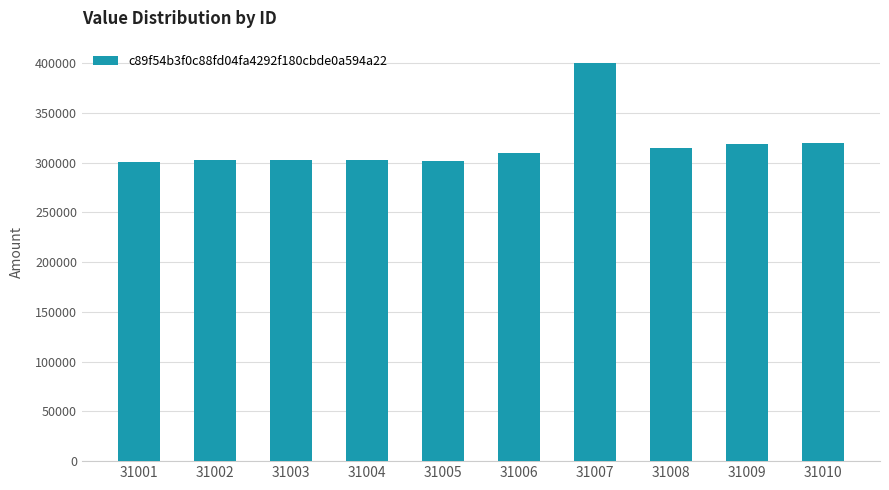

What is the value of the 10th bar from the left?

320100